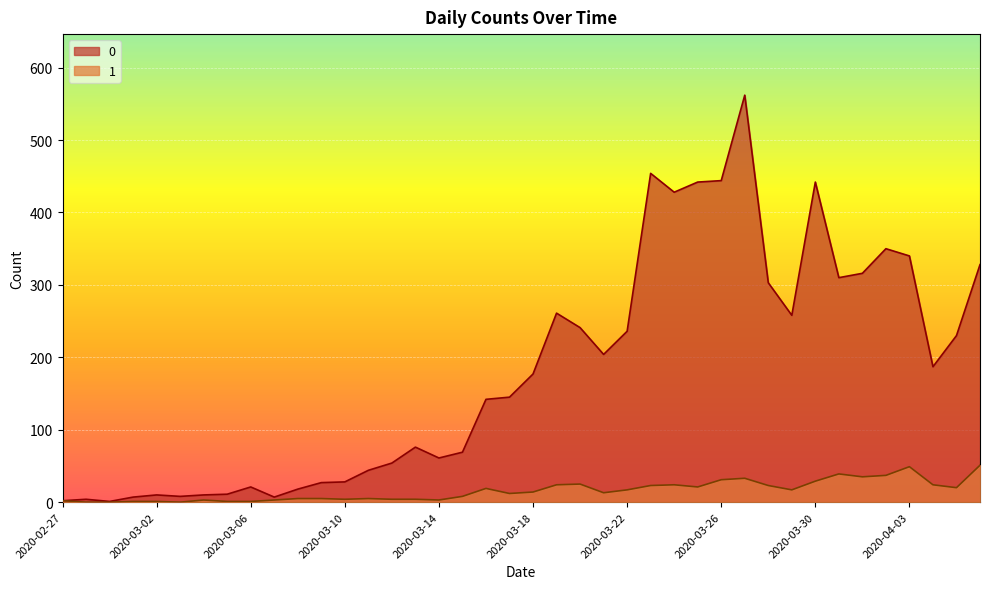

Which category has the lowest value across all series?

2020-02-28